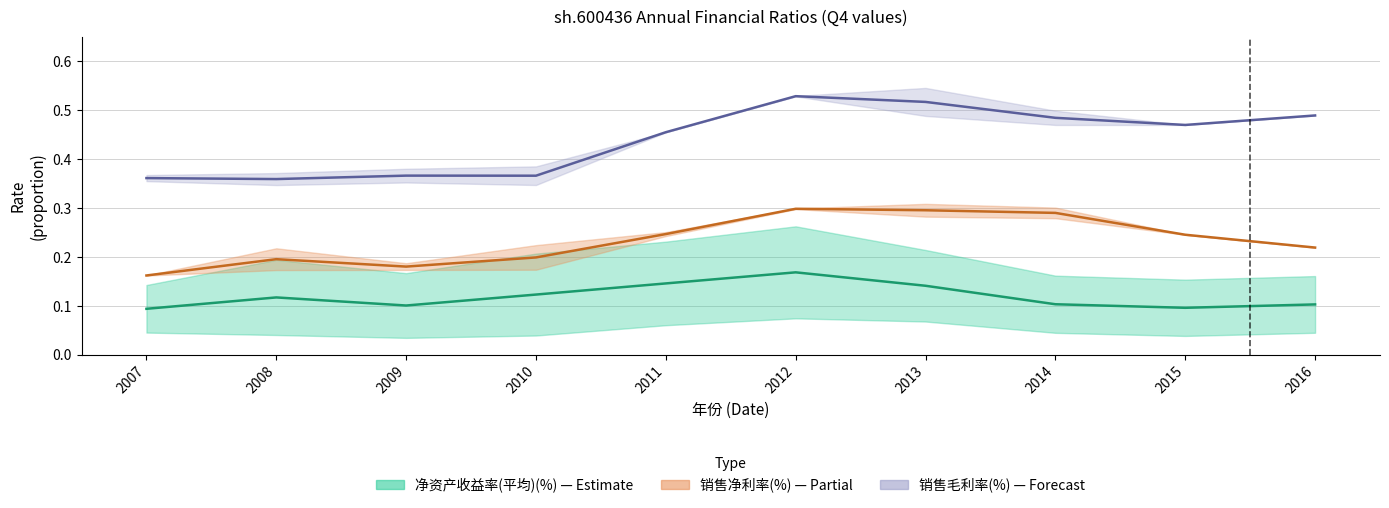

What is the difference between the maximum and minimum values in the 销售毛利率(%) series?

0.2